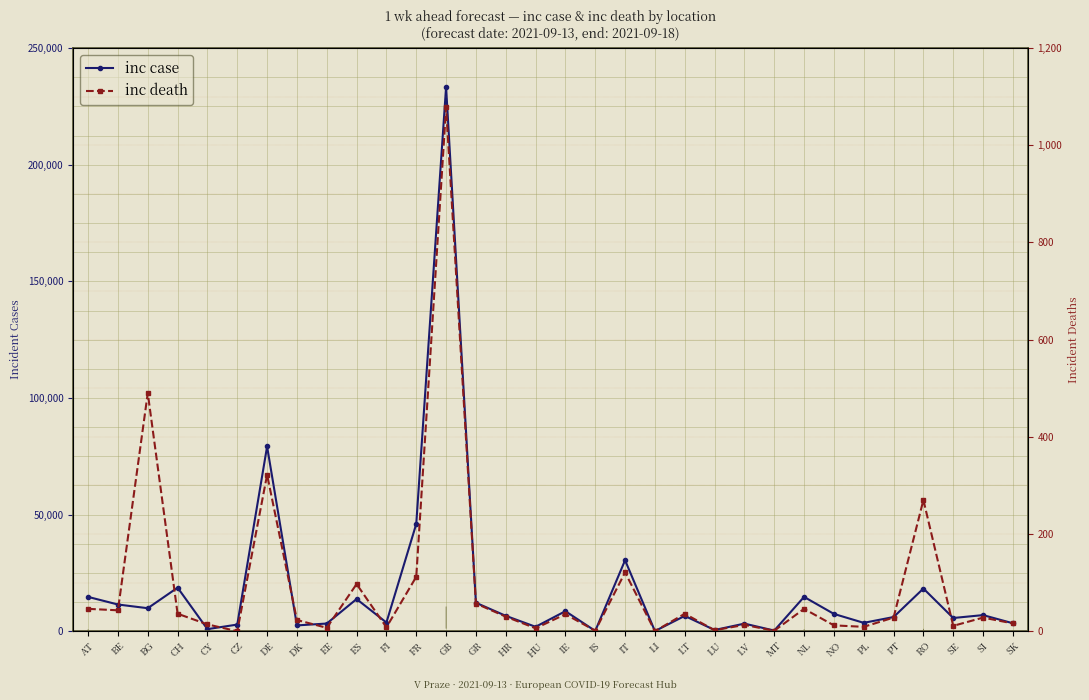

Which has a higher value, CY or GR?

GR